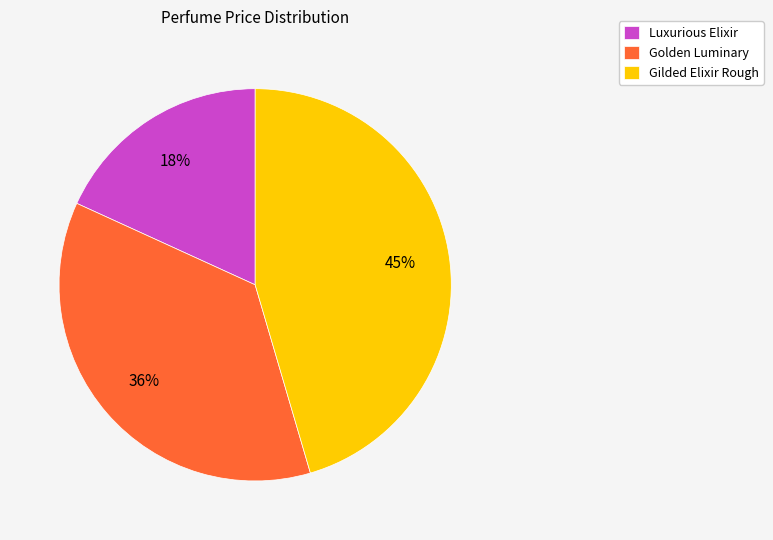

The Gilded Elixir Rough slice represents 36% of the pie. True or false?

False